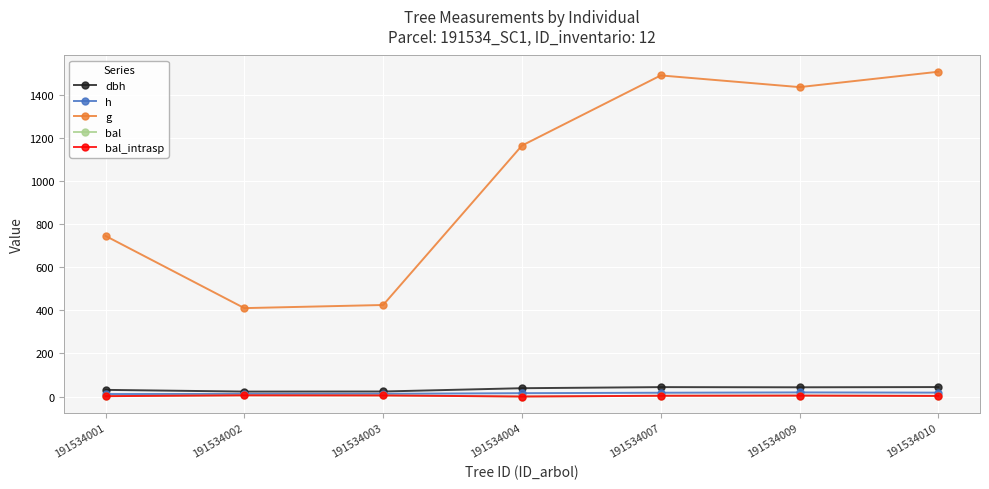

Rank the series at 191534007 from highest to lowest value.

g, dbh, h, bal, bal_intrasp